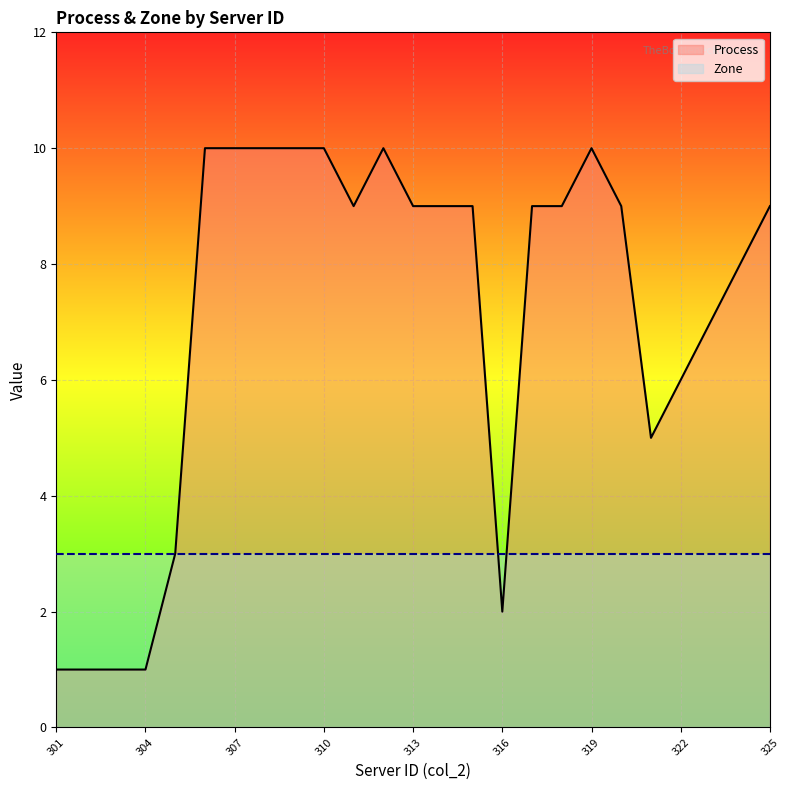

Read the value at 308.

10